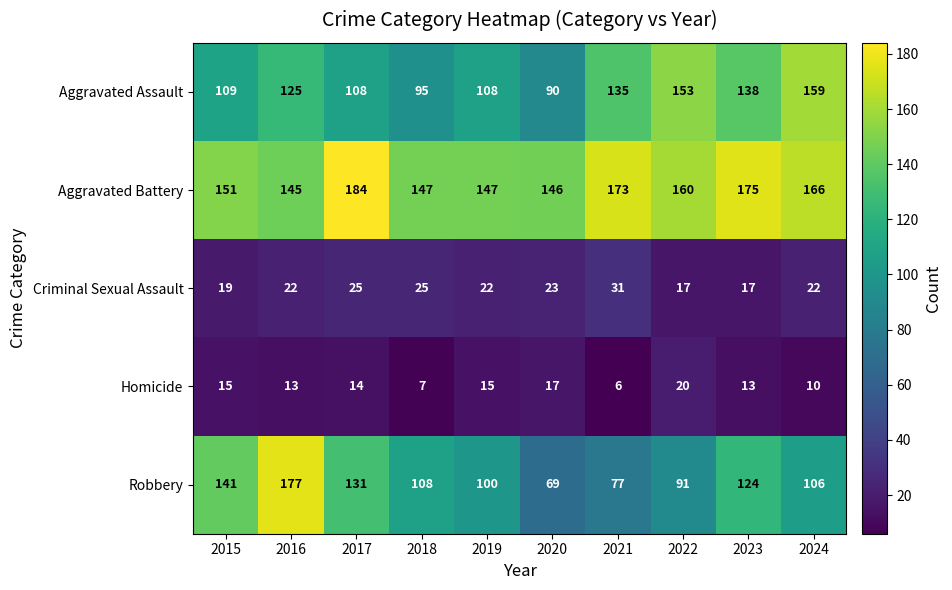

At which category is the sum across all series the highest?

2016